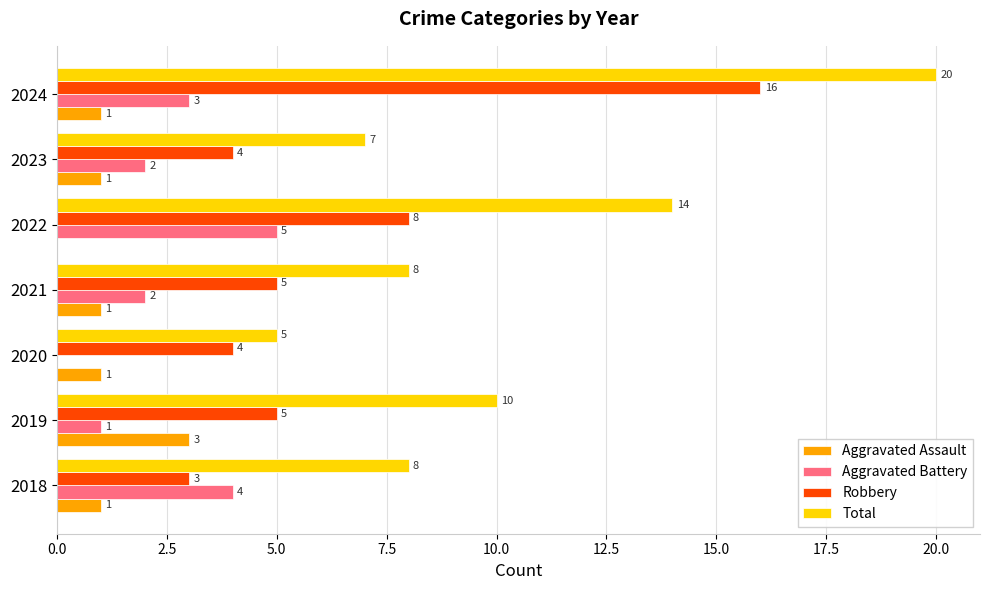

Count the number of categories in the chart.

7